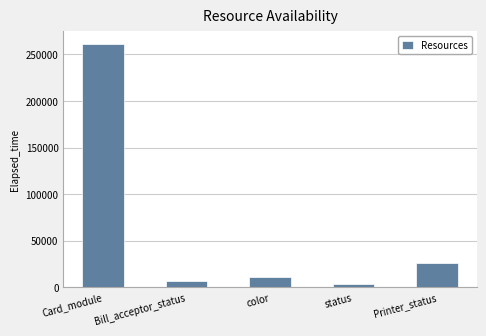

List the labels in order of value, largest first.

Card_module, Printer_status, color, Bill_acceptor_status, status